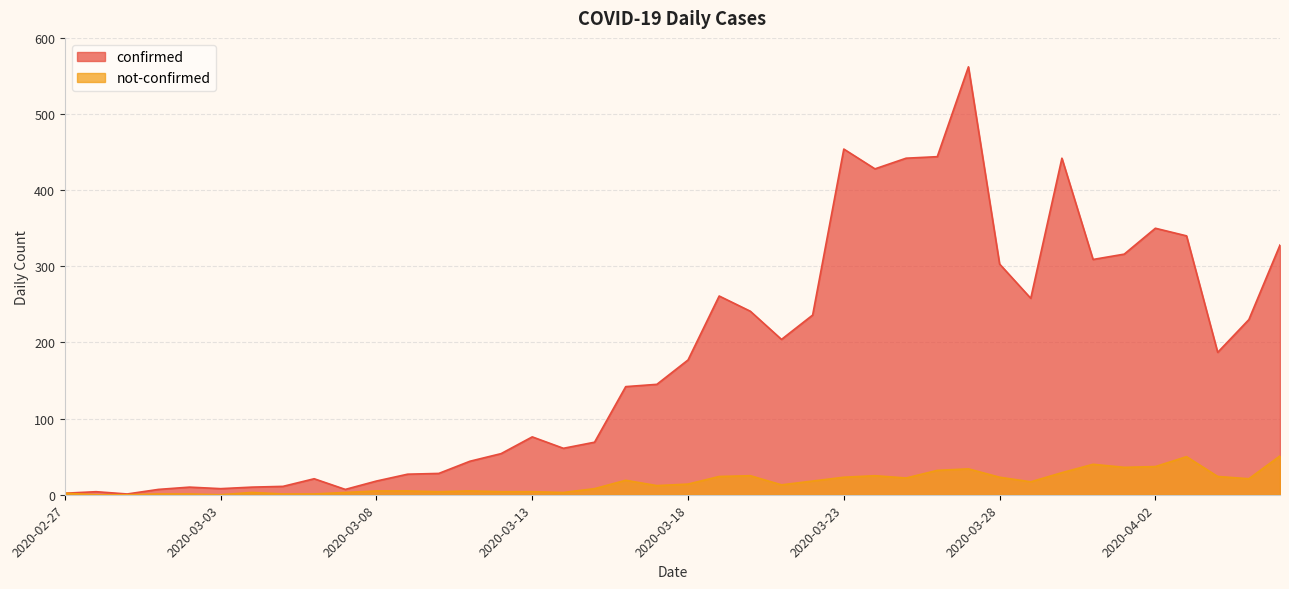

What is the difference between the second highest and minimum values in the confirmed series?

453